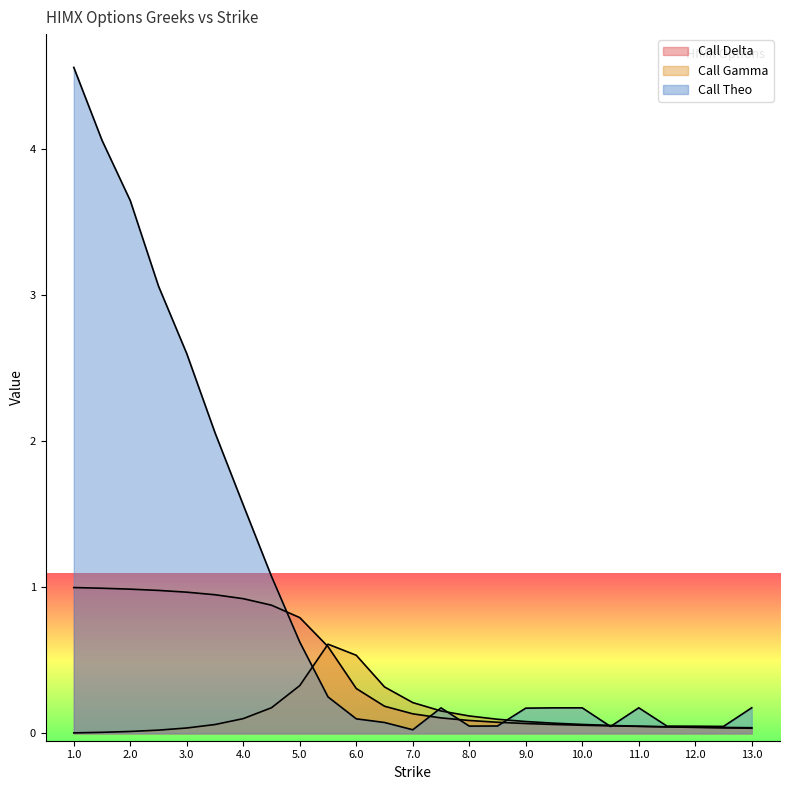

How many distinct data groups are displayed?

3